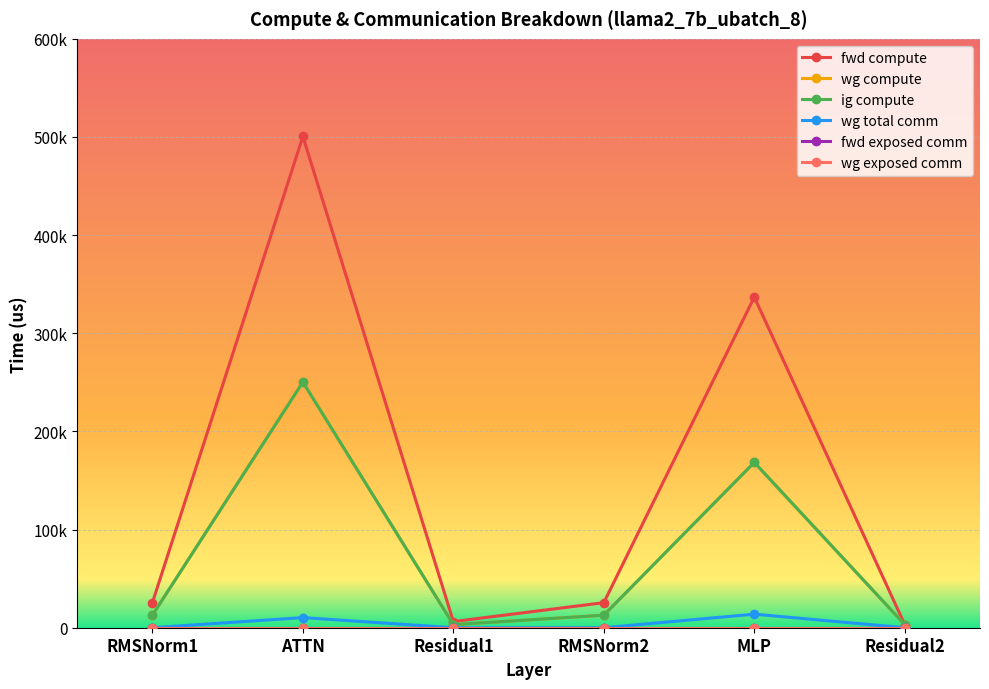

At which label does fwd compute reach its minimum?

Residual2